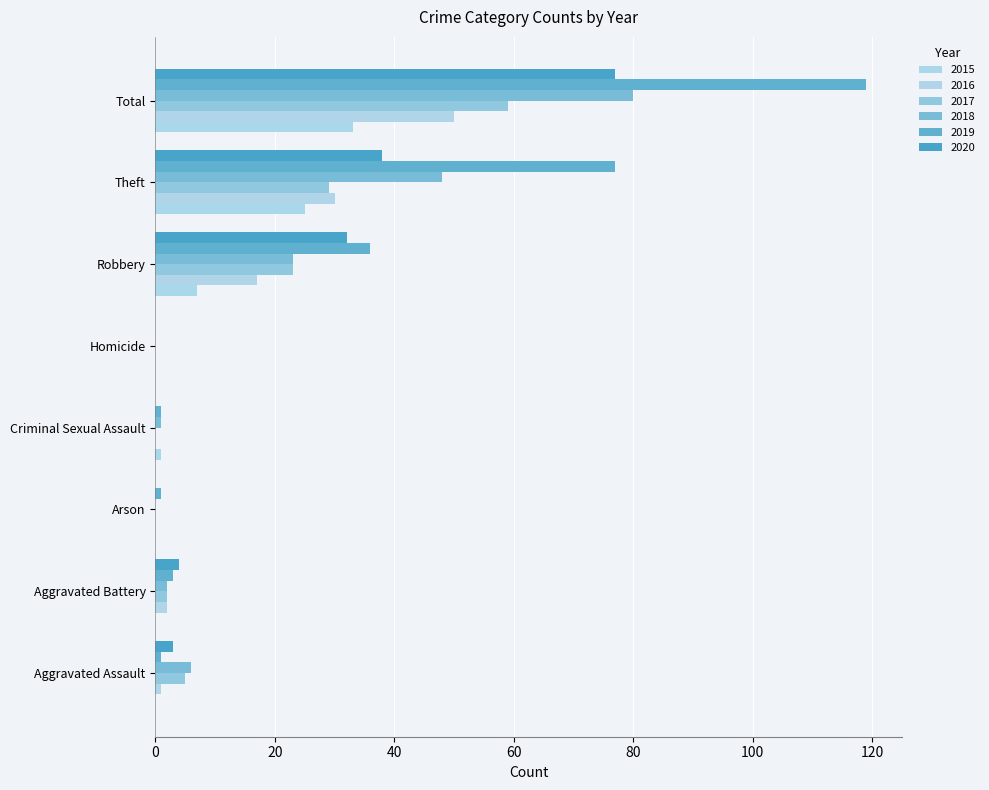

What is the sum of the 2016 values at Theft and Criminal Sexual Assault?

30